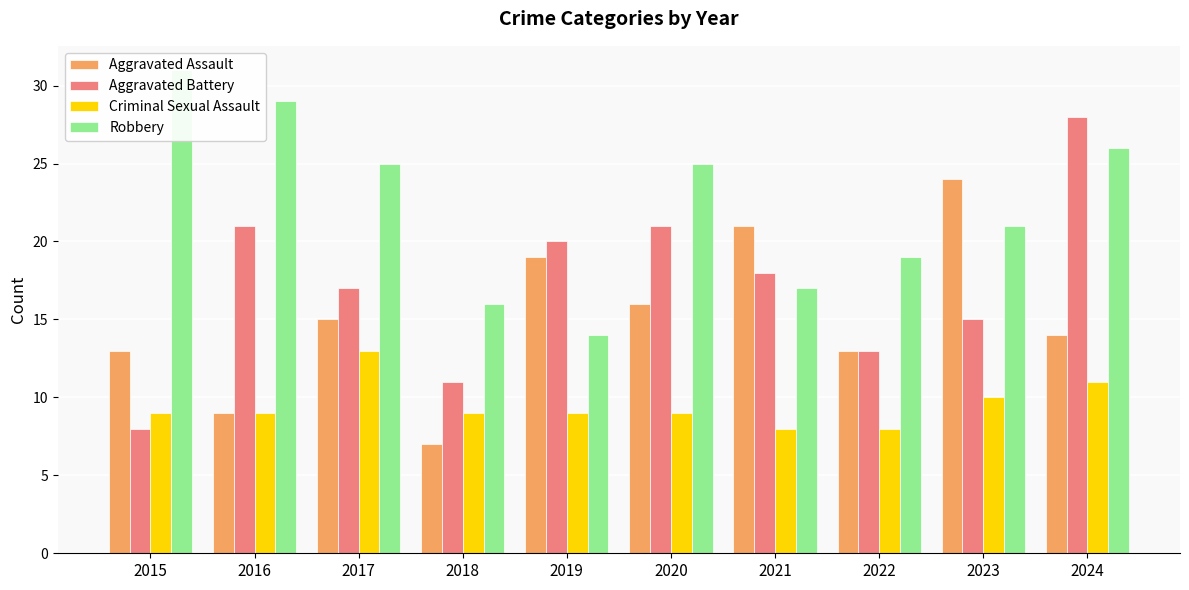

What is the value of the Robbery bar at the 6th from the left?

25